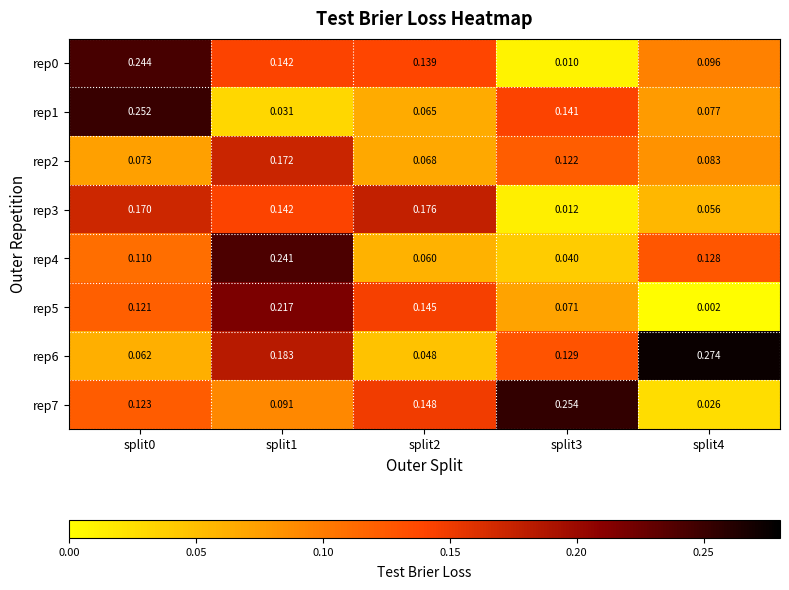

Is the value of rep5 at split1 greater than the value of rep6 at split0?

Yes